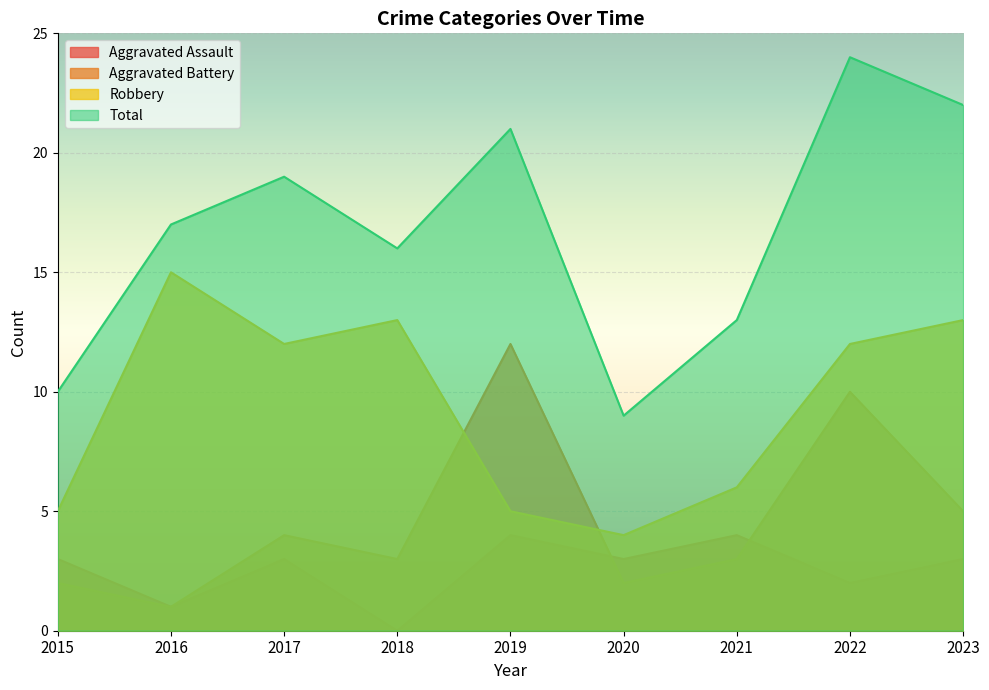

True or false: Total and Aggravated Assault cross at least once.

False